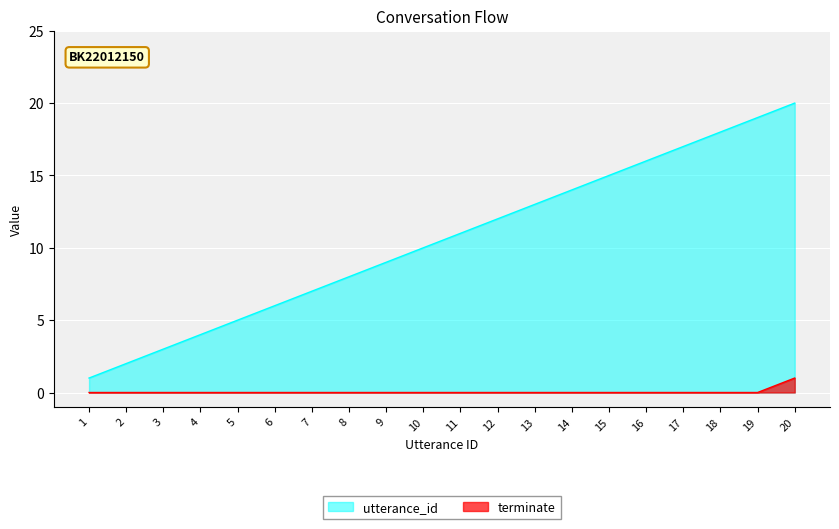

What is the value of the utterance_id point at the 13th from the left?

13